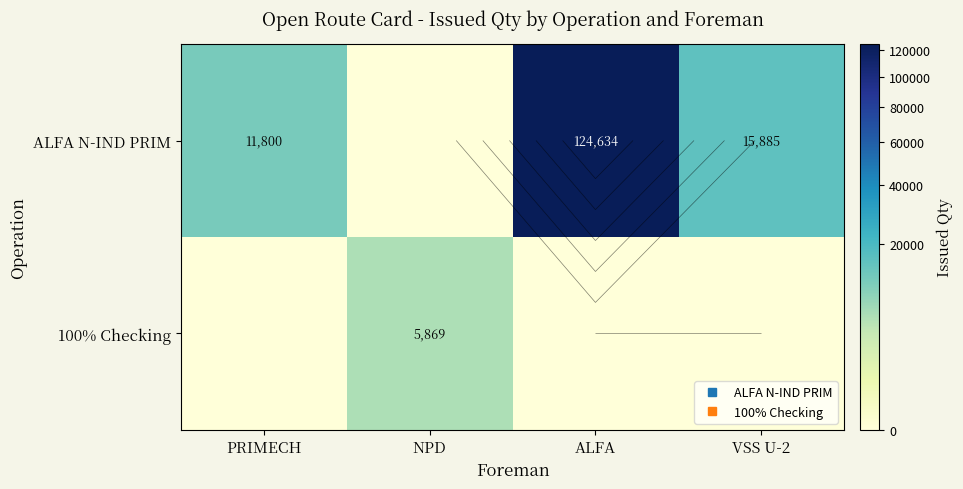

Which label corresponds to the largest value in the chart?

ALFA